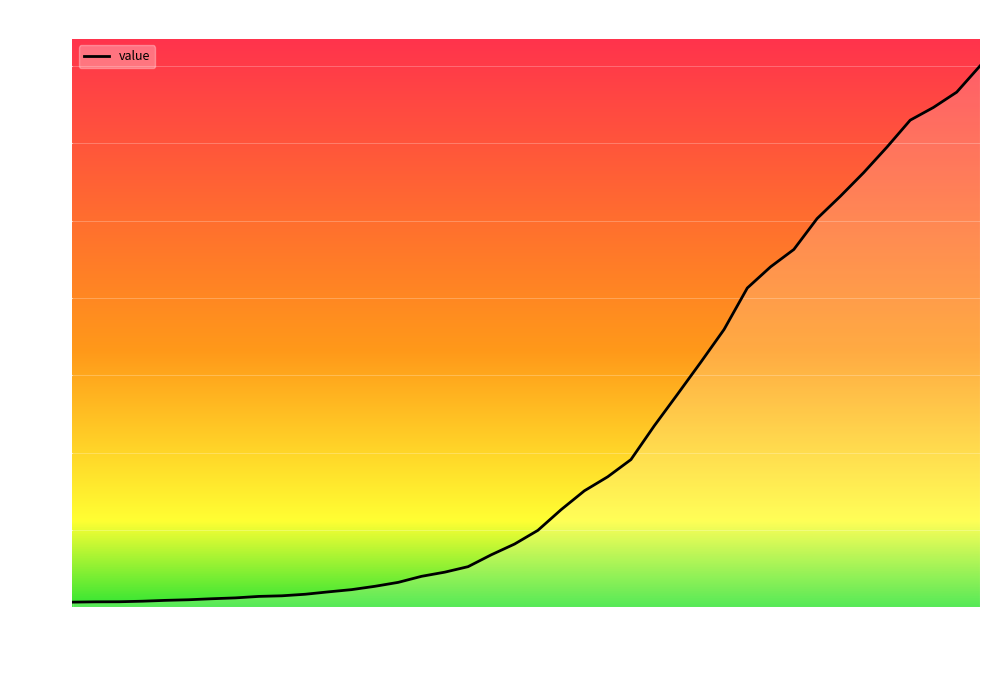

What is the difference between the maximum and minimum values?

6939